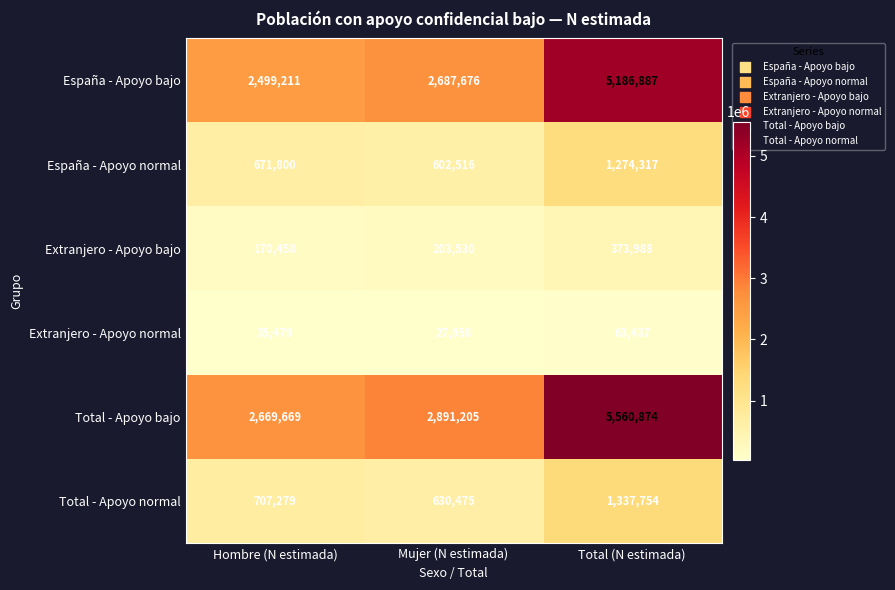

At Mujer (N estimada), list the series in order from largest to smallest.

Total - Apoyo bajo, España - Apoyo bajo, Total - Apoyo normal, España - Apoyo normal, Extranjero - Apoyo bajo, Extranjero - Apoyo normal